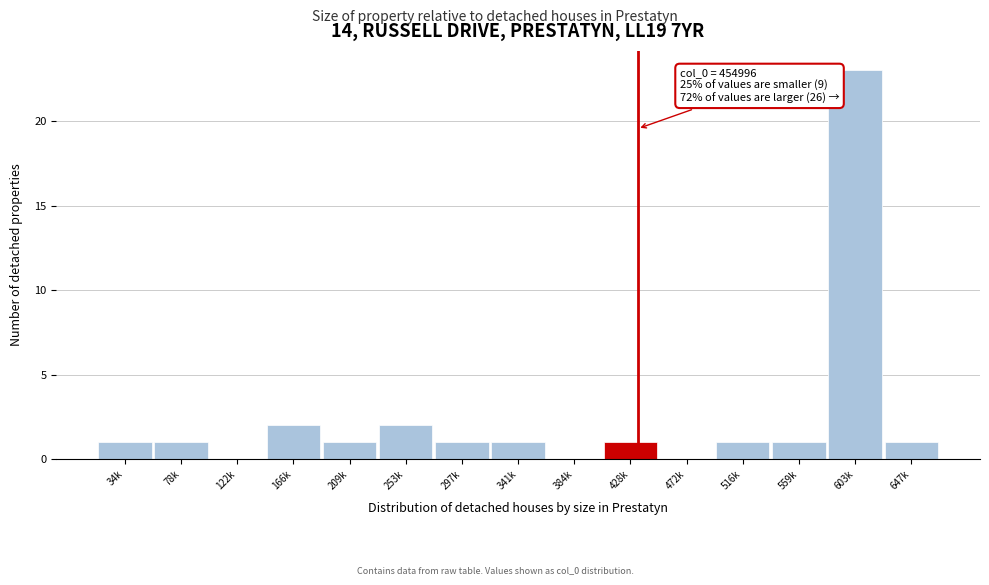

Reading left to right, extract all data points from this chart.

34k=1	78k=1	122k=0	166k=2	209k=1	253k=2	297k=1	341k=1	384k=0	428k=1	472k=0	516k=1	559k=1	603k=23	647k=1